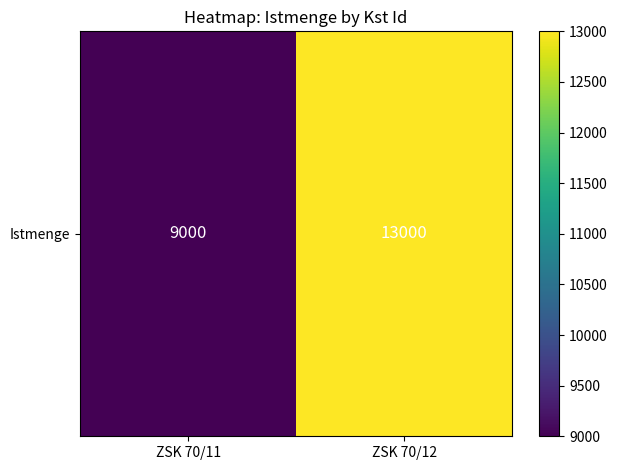

The chart shows a value of 1978 at ZSK 70/11. True or false?

False